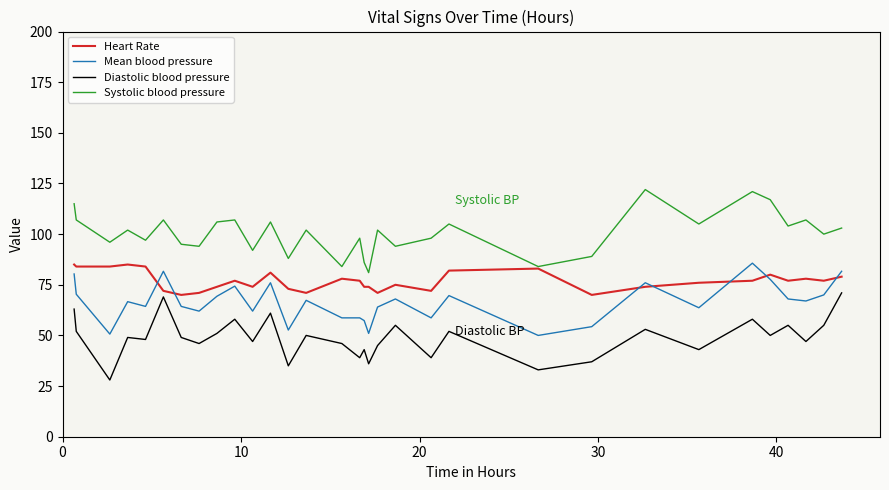

What is the highest value of the Mean blood pressure series?

85.7